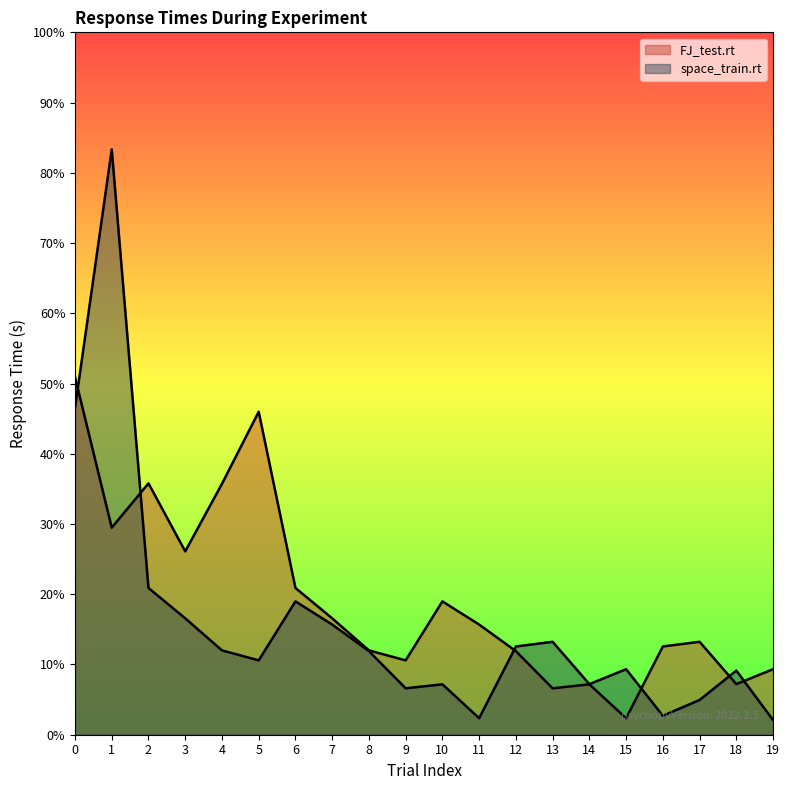

Reading left to right, transcribe all the data shown in this chart.

FJ_test.rt: 0=3.1	1=1.8	2=2.1	3=1.6	4=2.1	5=2.8	6=1.3	7=1.0	8=0.7	9=0.6	10=1.1	11=0.9	12=0.7	13=0.4	14=0.4	15=0.1	16=0.8	17=0.8	18=0.4	19=0.6
space_train.rt: 0=2.8	1=5.0	2=1.3	3=1.0	4=0.7	5=0.6	6=1.1	7=0.9	8=0.7	9=0.4	10=0.4	11=0.1	12=0.8	13=0.8	14=0.4	15=0.6	16=0.2	17=0.3	18=0.5	19=0.1